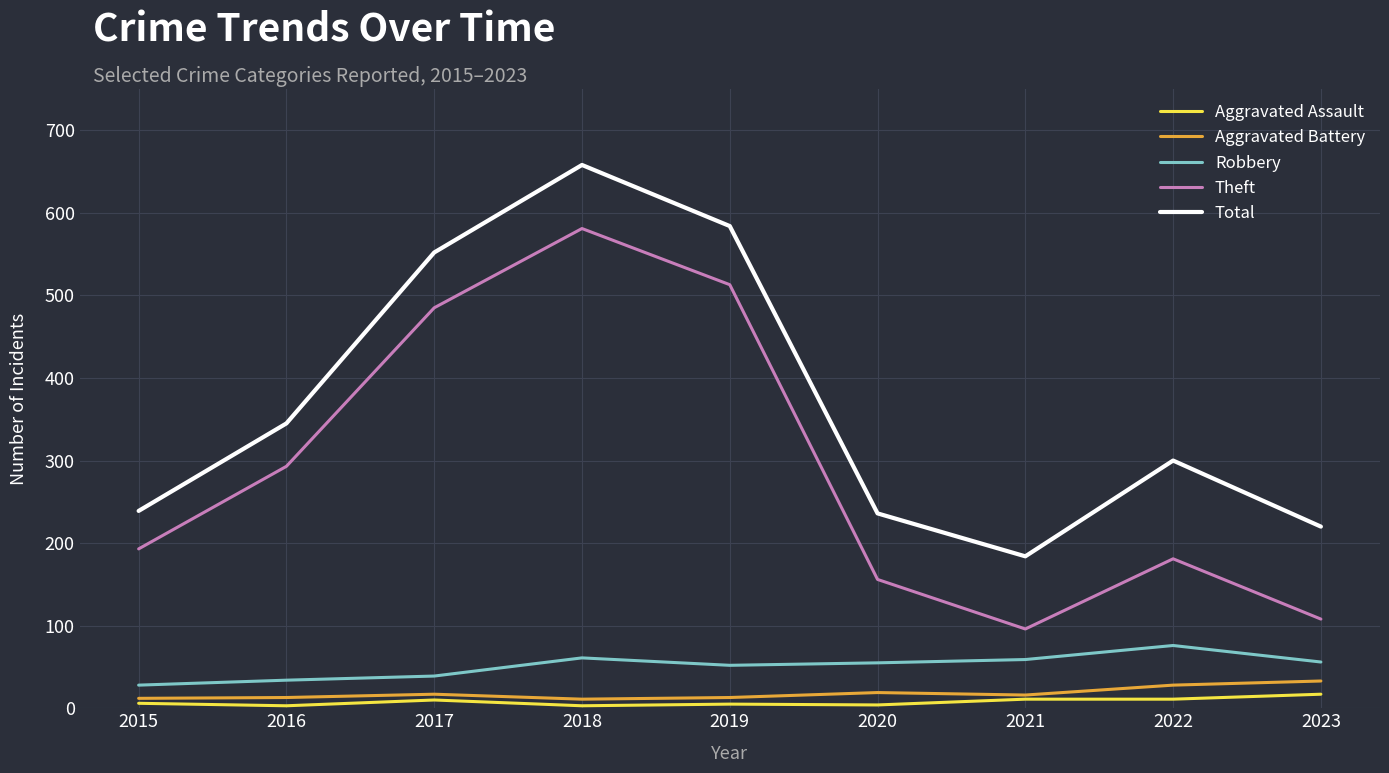

Which label corresponds to the largest value in the chart?

2018